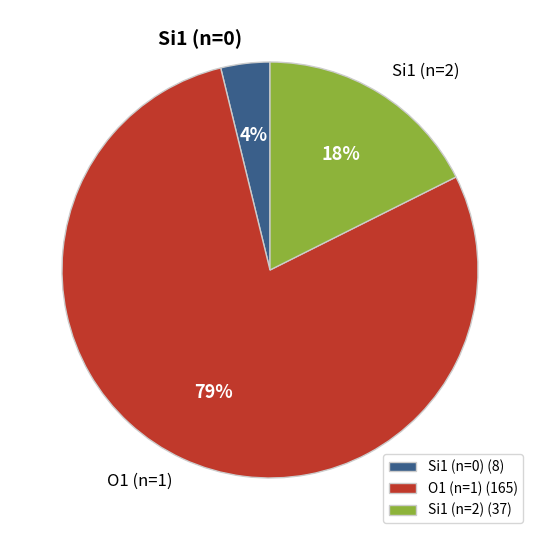

Is the sum of Si1 (n=0) and Si1 (n=2) greater than half?

No